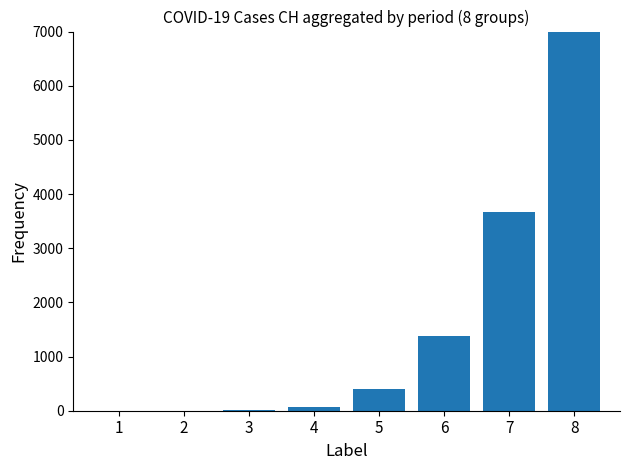

Reading right to left, transcribe all the data shown in this chart.

8173	3672	1374	407	77	13	0	0